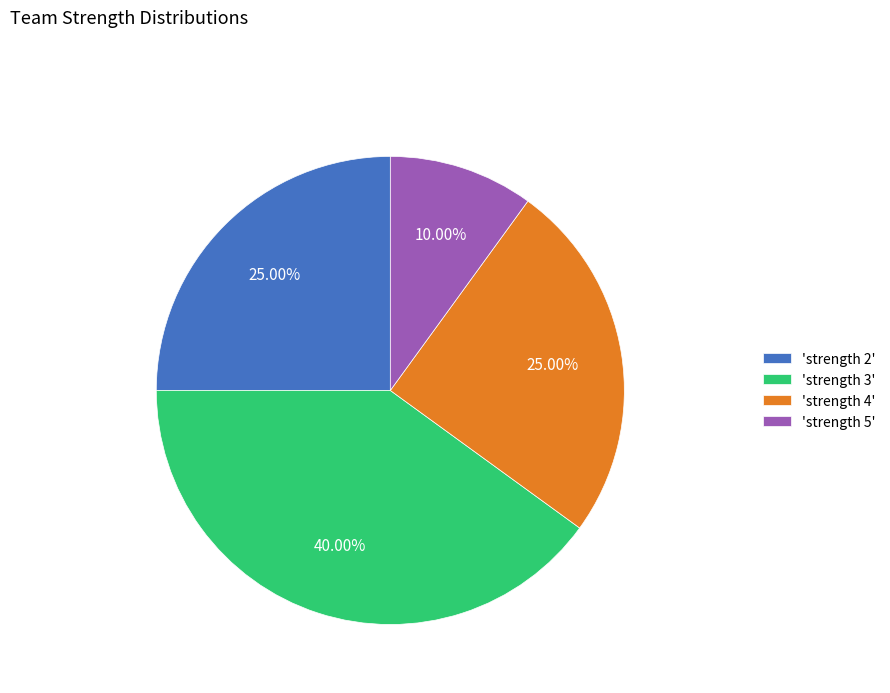

Which has a higher value, 'strength 5' or 'strength 3'?

'strength 3'